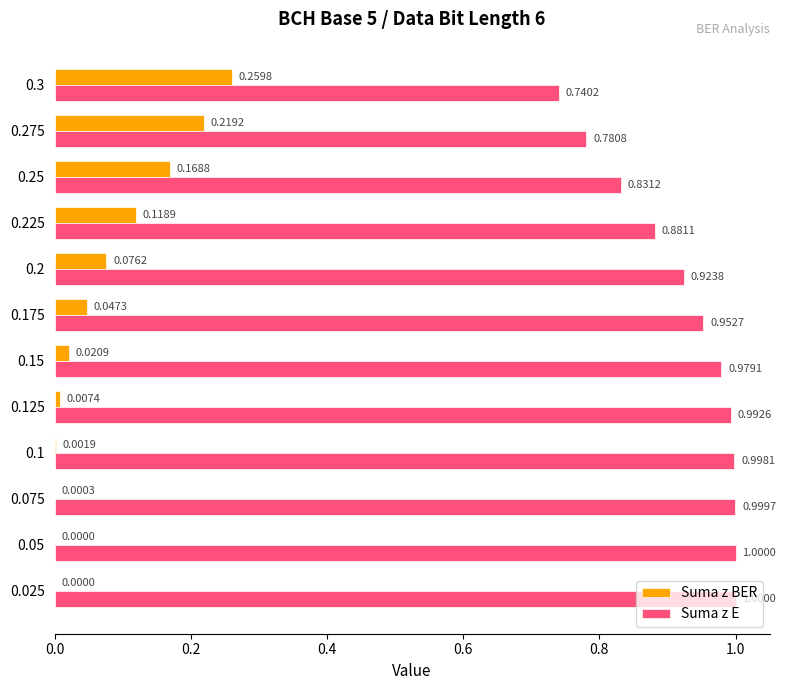

Is the value of Suma z E at 0.125 greater than the value of Suma z BER at 0.15?

Yes